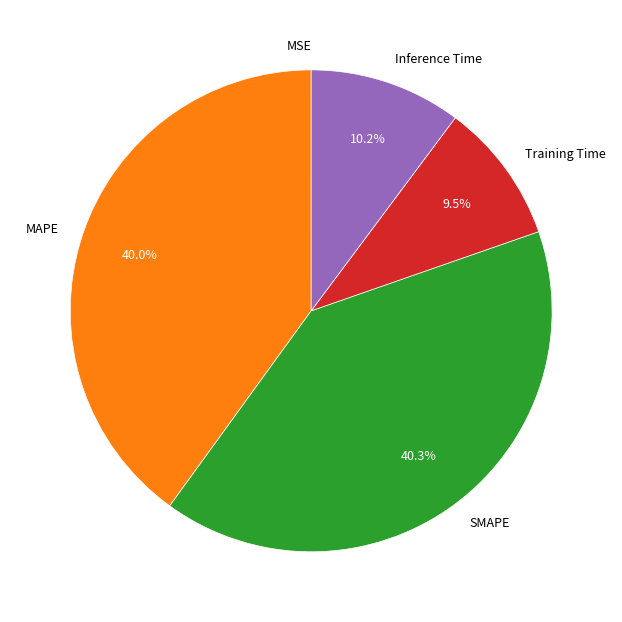

To the nearest percent, what portion does Inference Time represent?

10%